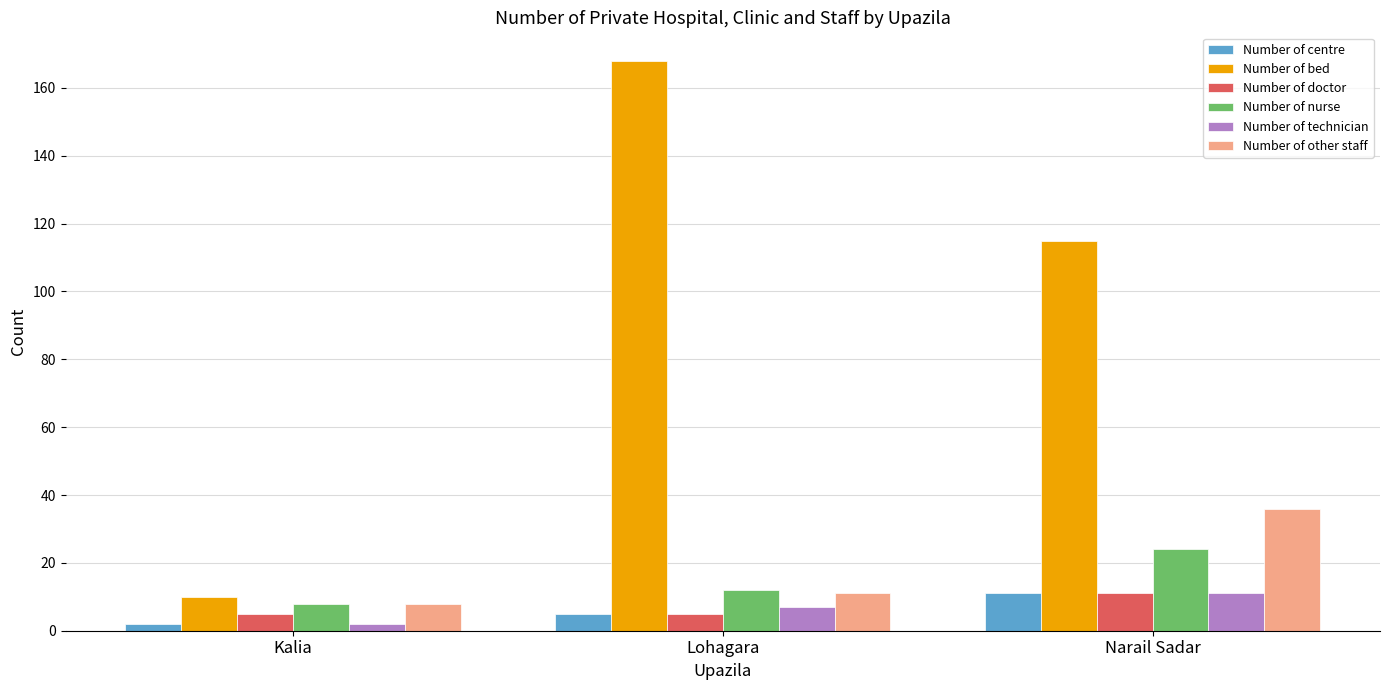

At which category does the chart reach its minimum across all series?

Kalia